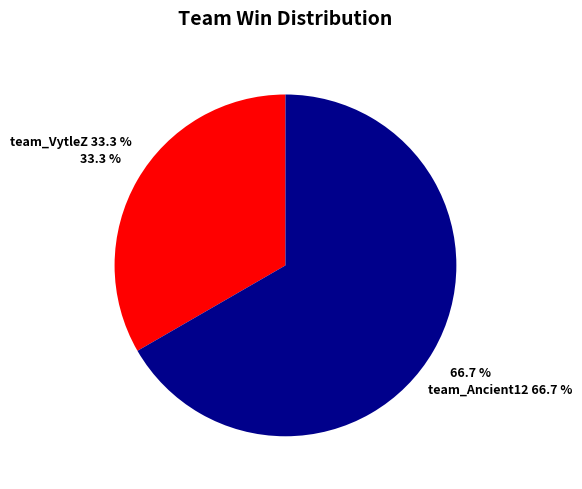

Approximately how many times larger is the value at team_VytleZ compared to team_Ancient12?

0.5